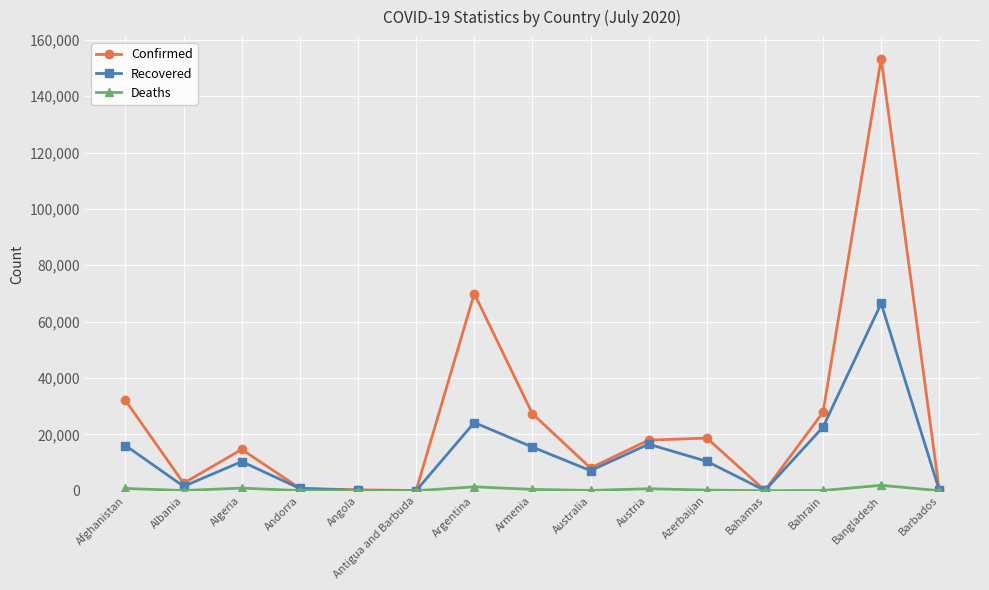

At which category does the chart reach its peak across all series?

Bangladesh